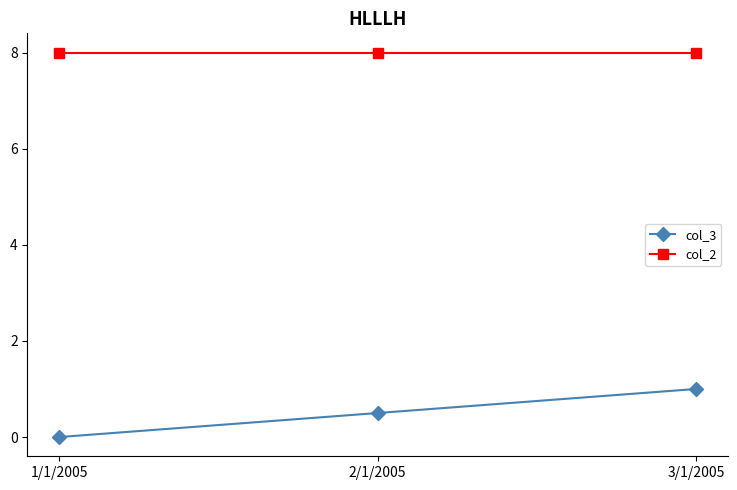

The value of col_2 at 1/1/2005 is 8.0. True or false?

True